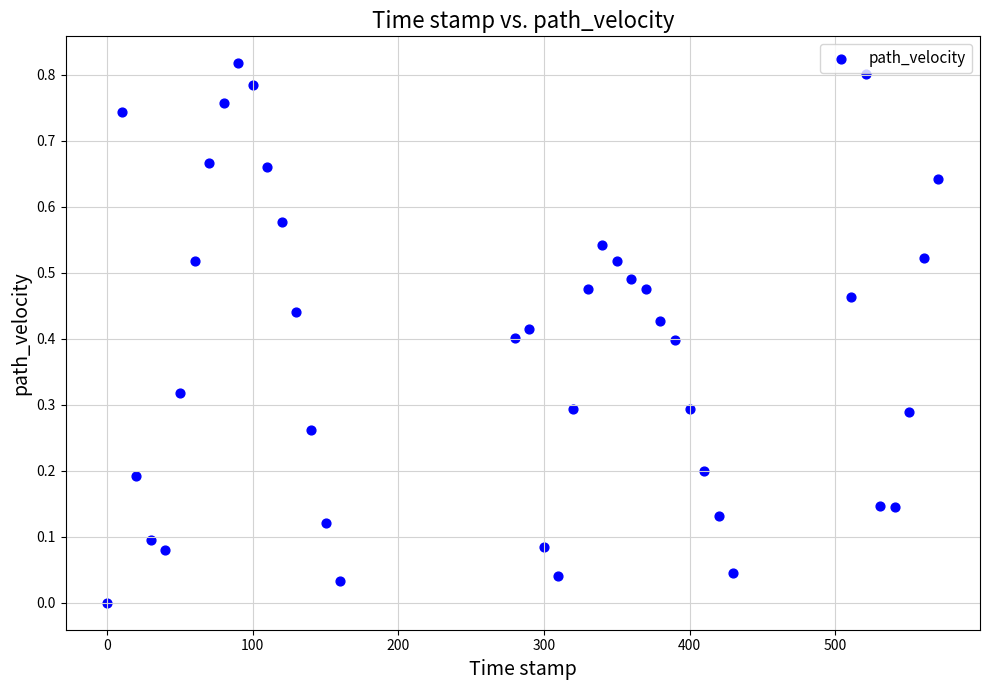

What is the range of X values (max minus min)?

571.0